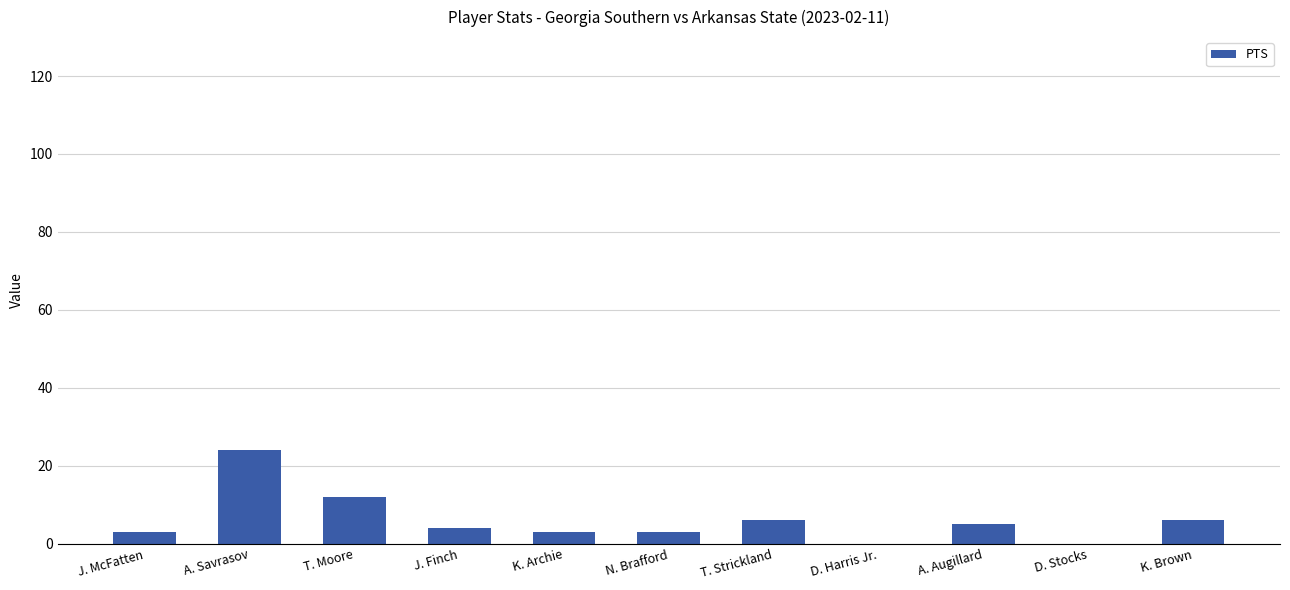

Reading left to right, list all the values displayed in this chart.

3	24	12	4	3	3	6	0	5	0	6